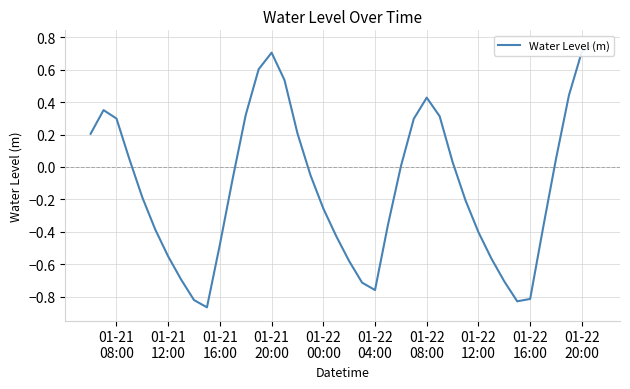

At which label does the data first exceed 0?

01-21
08:00